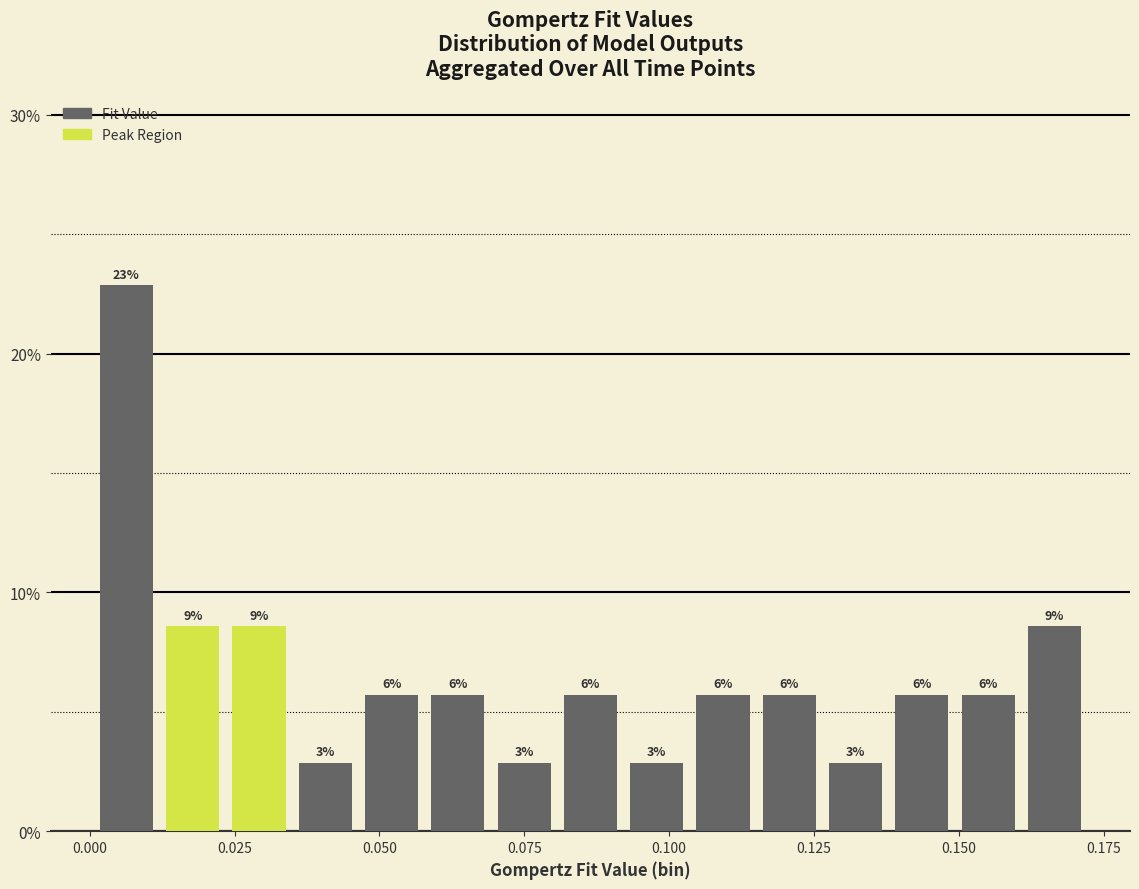

Around what value on the x-axis is the tallest bar? Give the approximate position of its centre, as read against the axis.

0.005